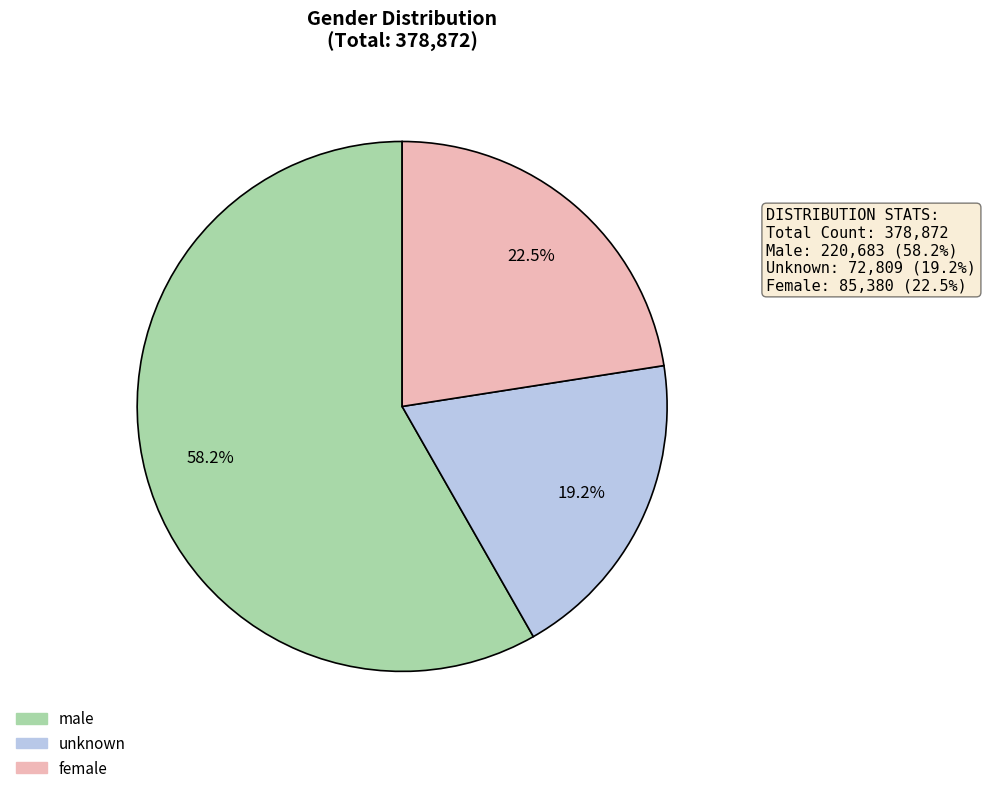

What percentage is the unknown slice, to the nearest percent?

19%